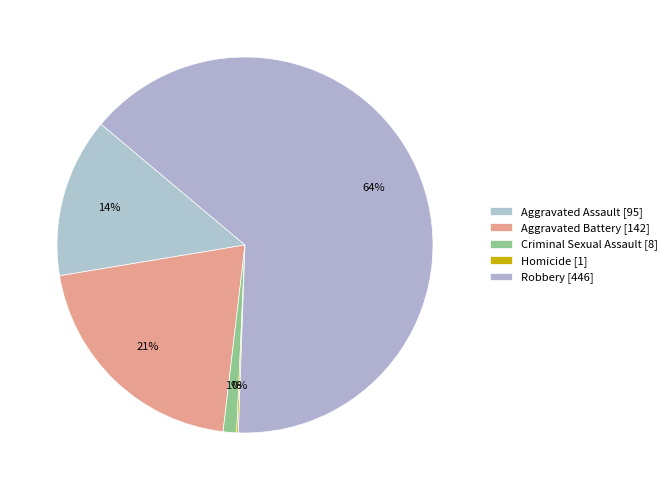

Which category has the biggest portion of the pie?

Robbery